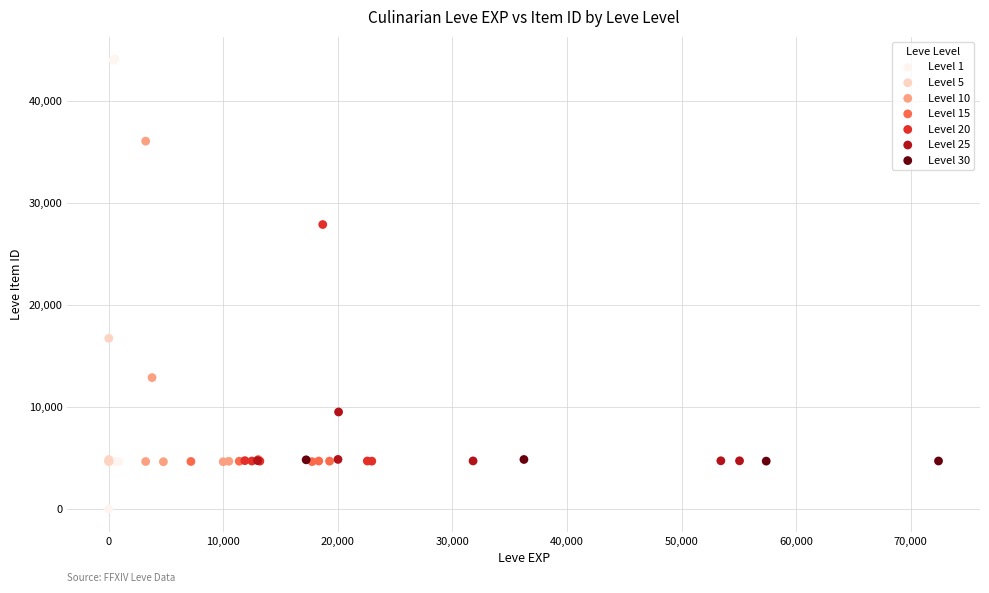

Which series reaches the minimum Y coordinate?

Level 1